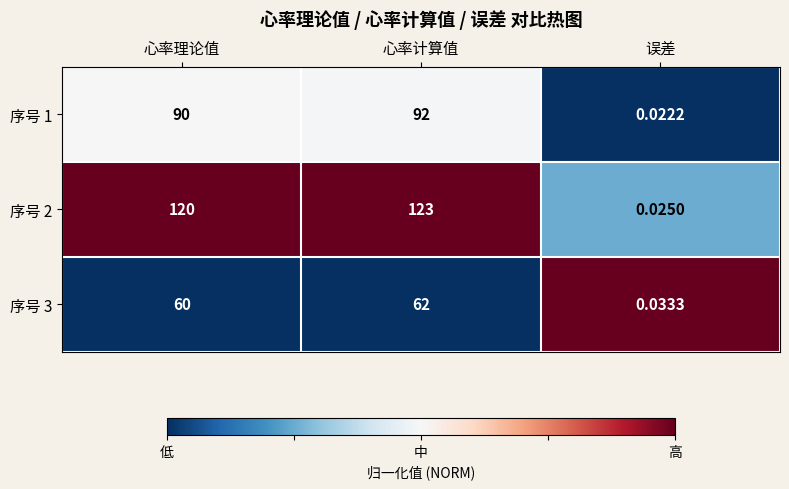

Which category has the lowest value across all series?

误差